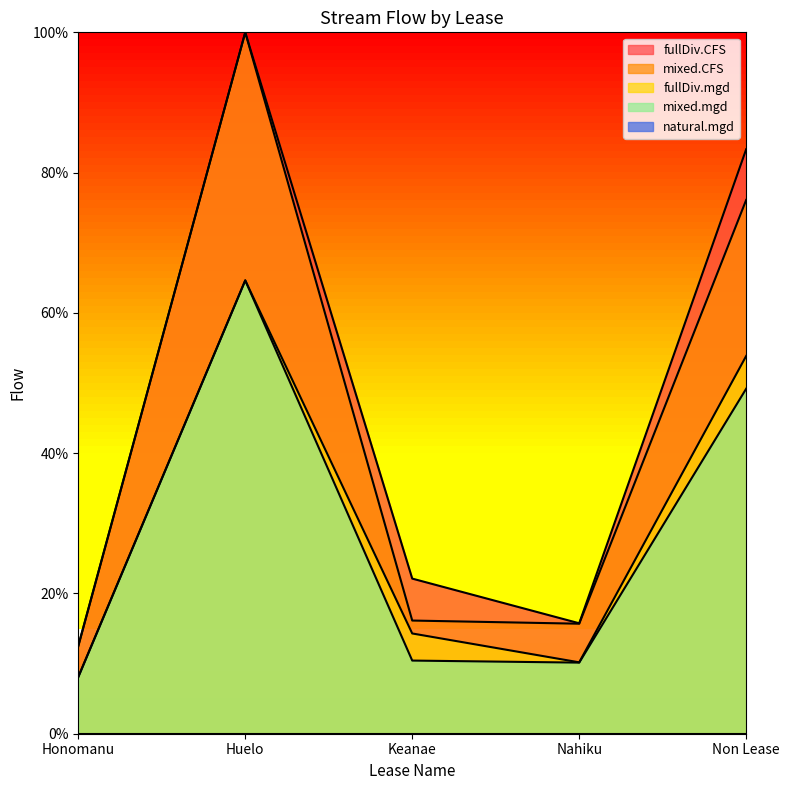

True or false: mixed.mgd has more than 0 interior local peaks.

True